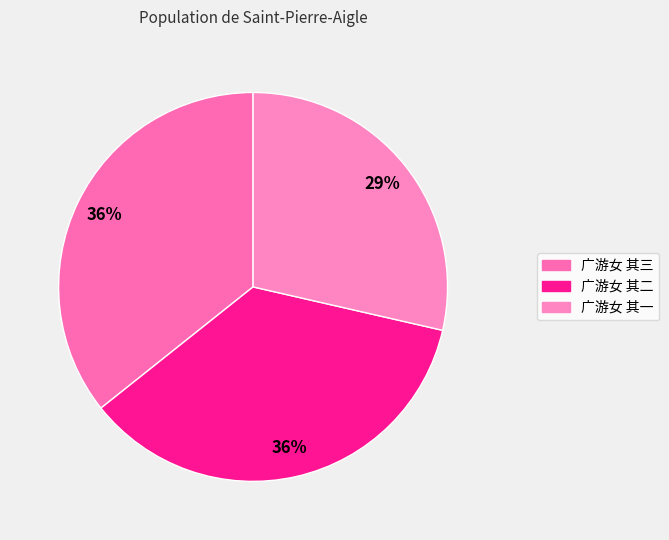

Is it true that 广游女 其三 is 36% of the pie?

True